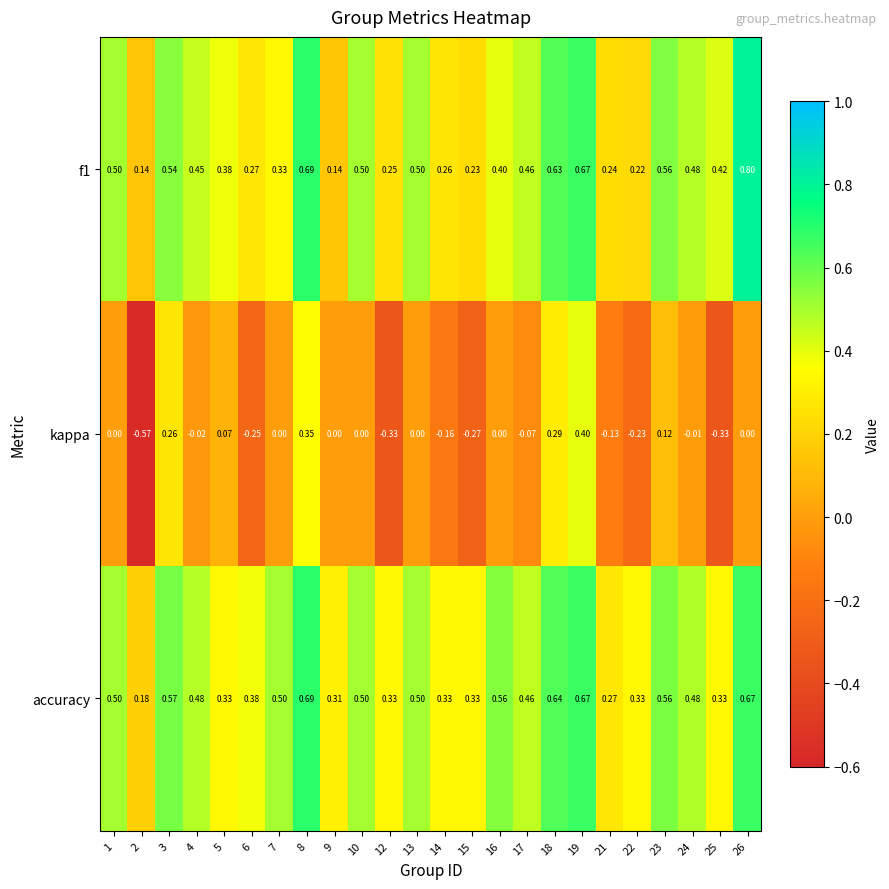

Is the value of accuracy at 24 greater than the value of f1 at 13?

No